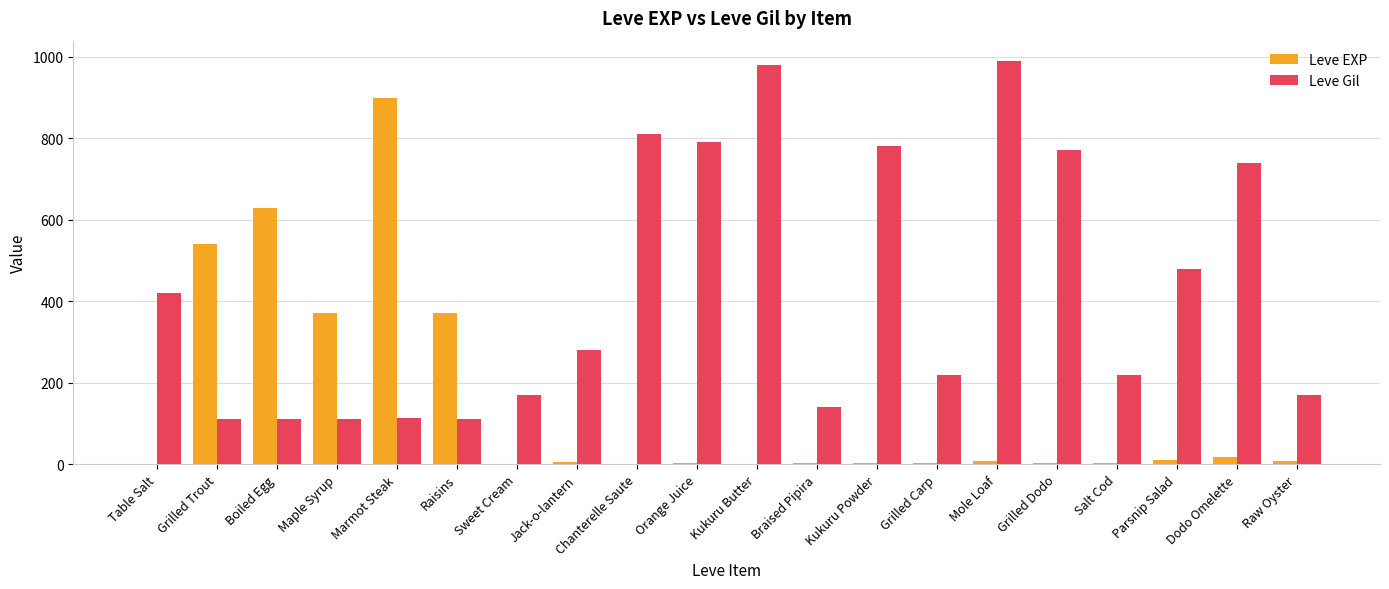

At which label is Leve Gil closest to 551?

Parsnip Salad